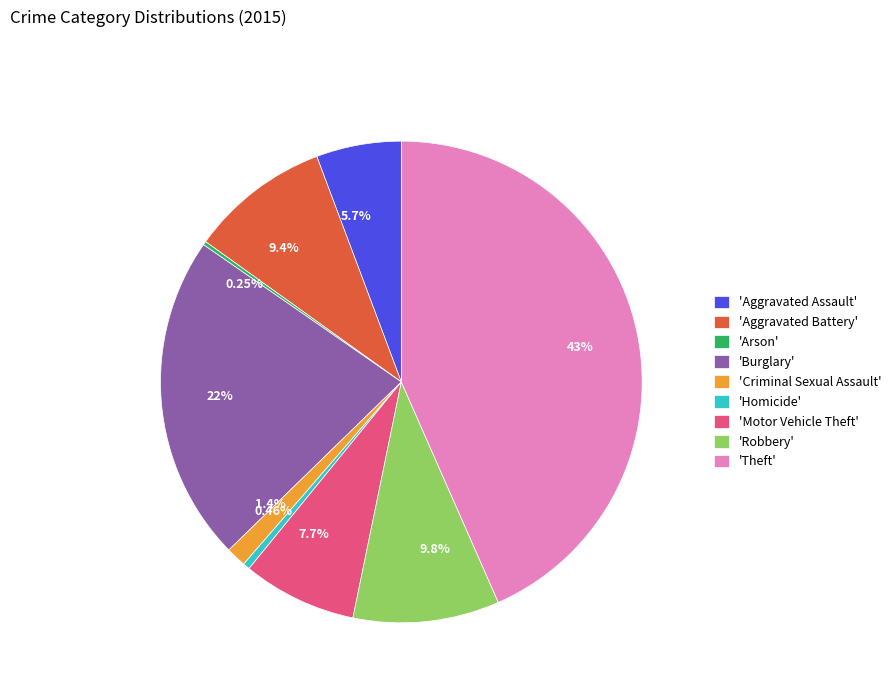

Do 1.4% and 0.46% together represent more than half of the pie?

No